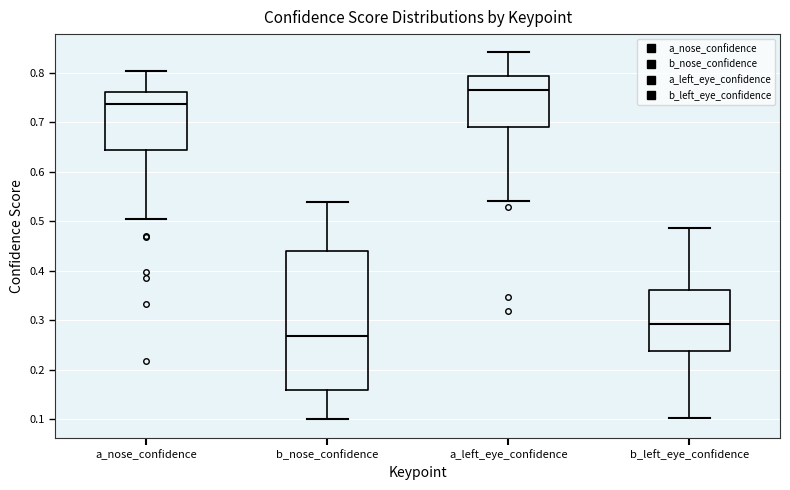

Reading left to right, transcribe this box plot: for each box, give where its median line is, the range the box spans, and where its two whiskers end, as read against the y-axis. The values are not printed on the chart, so give them approximately, as read against the axis.

a_nose_confidence: median 0.74, box 0.64 to 0.76, whiskers 0.50 to 0.80
b_nose_confidence: median 0.27, box 0.16 to 0.44, whiskers 0.10 to 0.54
a_left_eye_confidence: median 0.77, box 0.69 to 0.79, whiskers 0.54 to 0.84
b_left_eye_confidence: median 0.29, box 0.24 to 0.36, whiskers 0.10 to 0.49